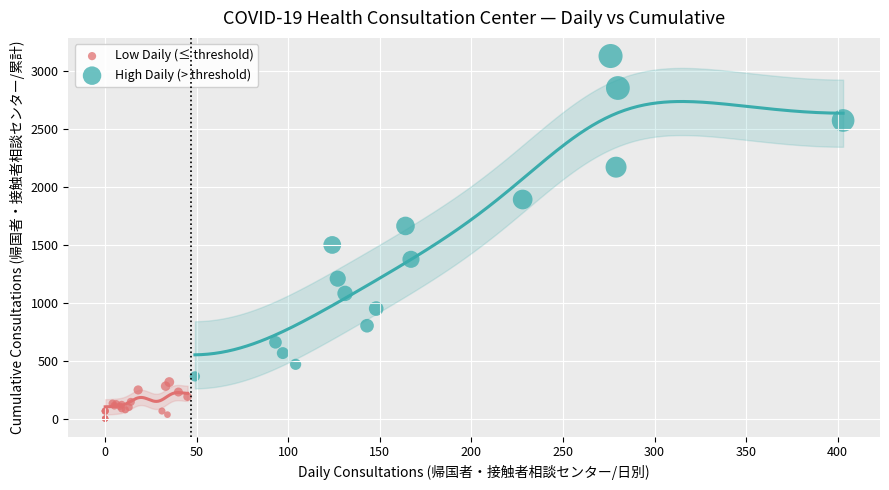

Which series contains the highest Y value?

High Daily (> threshold)